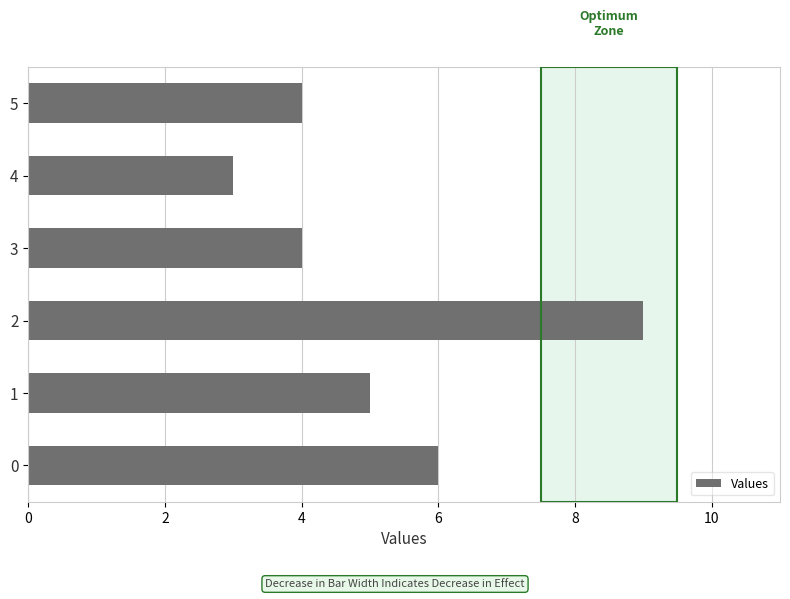

Is it true that the value at 5 is 1?

False